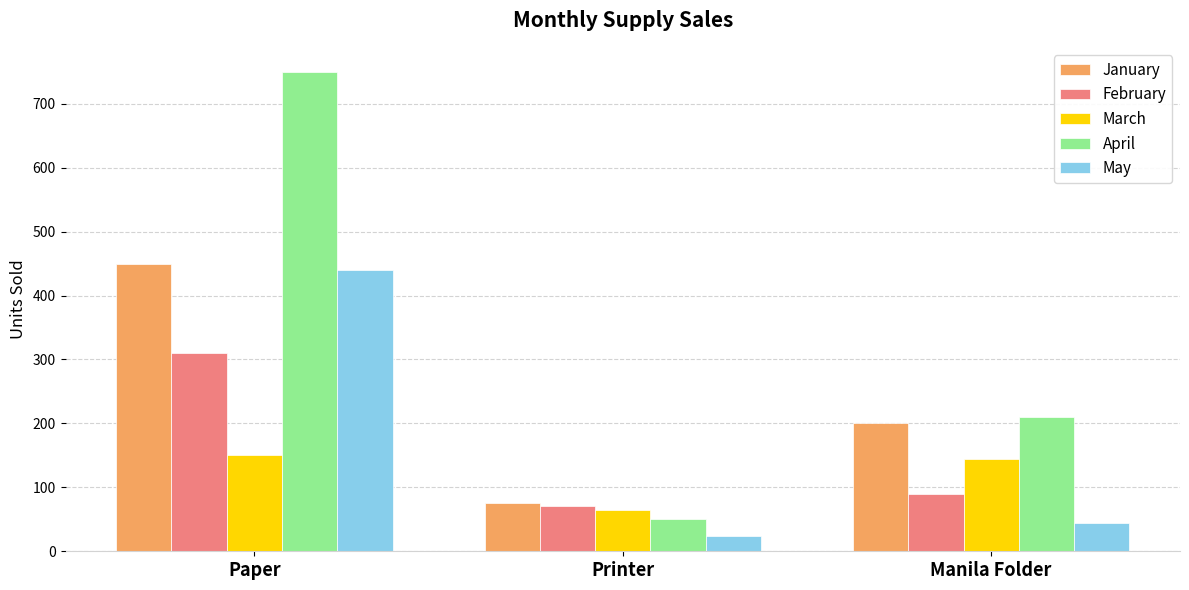

Where does the March series first go above 145?

Paper